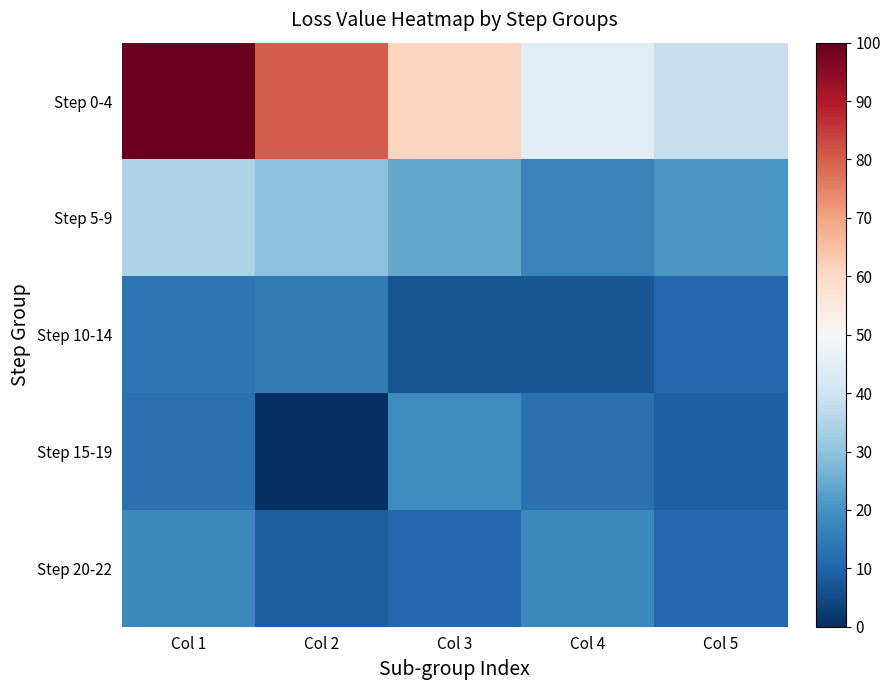

Reading left to right, list all the values displayed in this chart.

Step 0-4: Col 1=100.0	Col 2=80.4	Col 3=60.6	Col 4=44.8	Col 5=38.3
Step 5-9: Col 1=34.4	Col 2=29.4	Col 3=24.4	Col 4=16.6	Col 5=20.9
Step 10-14: Col 1=13.7	Col 2=14.7	Col 3=6.6	Col 4=7.3	Col 5=10.8
Step 15-19: Col 1=12.7	Col 2=0.0	Col 3=18.7	Col 4=12.7	Col 5=9.1
Step 20-22: Col 1=17.9	Col 2=8.6	Col 3=10.6	Col 4=17.9	Col 5=10.6